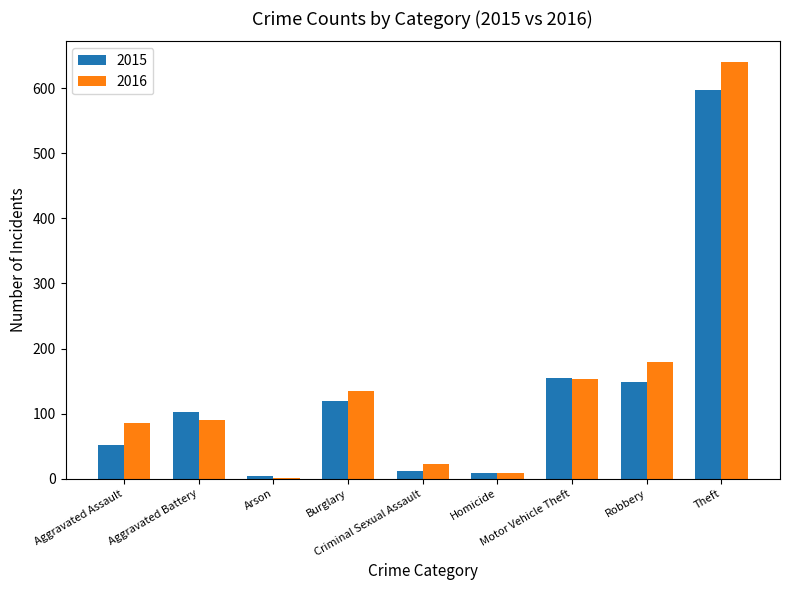

What is the average value of the 2016 series?

146